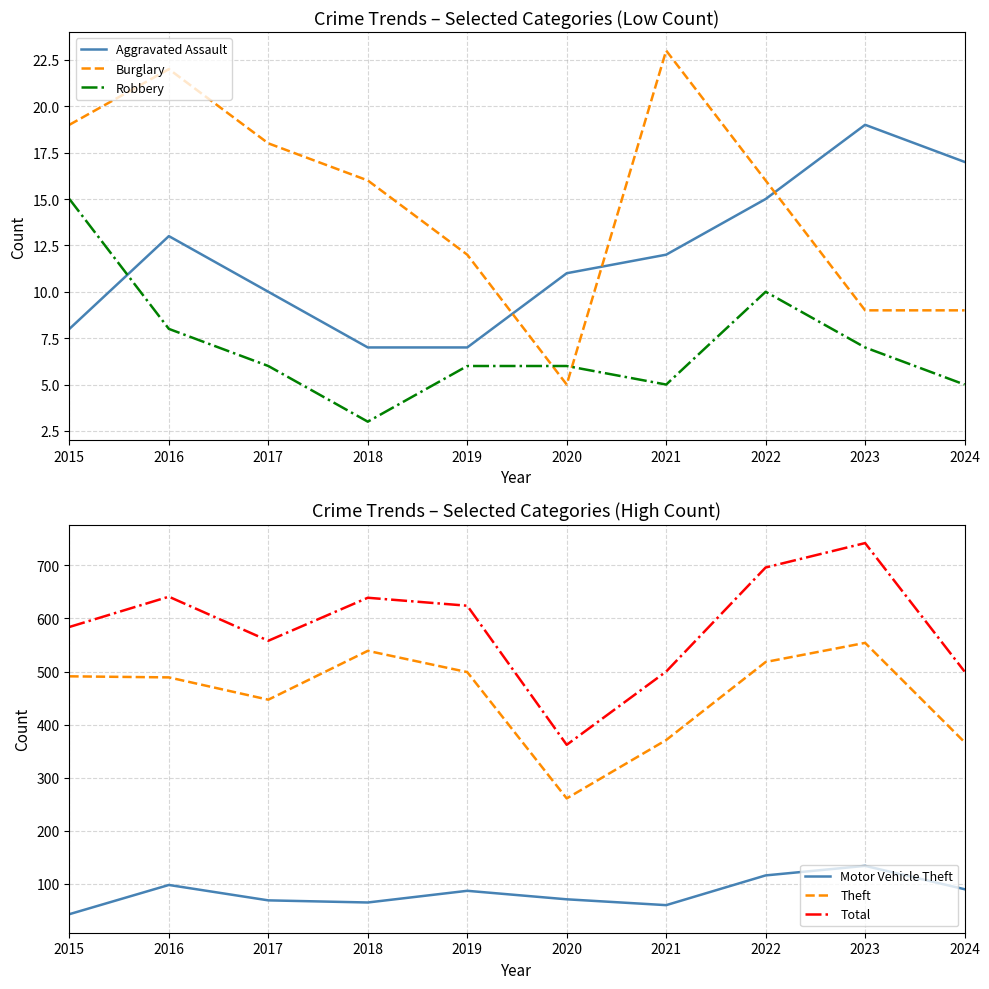

True or false: Theft and Total cross at least once.

False